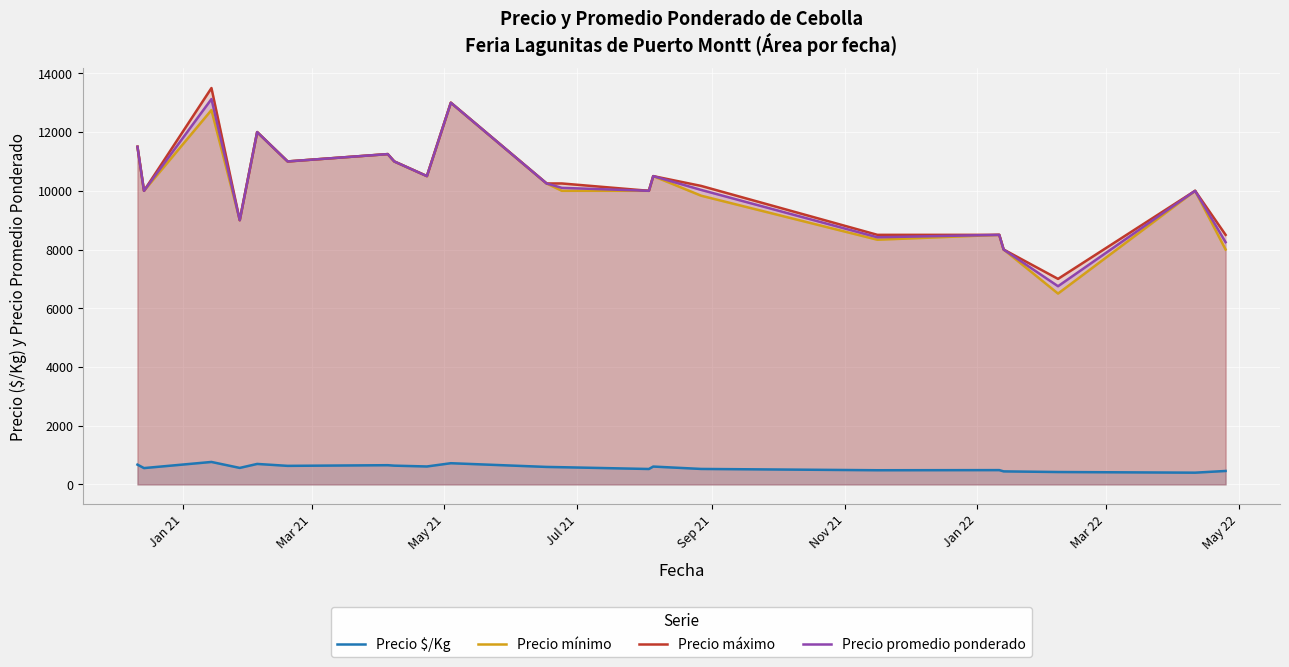

What are all the series names shown in the legend?

Precio $/Kg, Precio mínimo, Precio máximo, Precio promedio ponderado